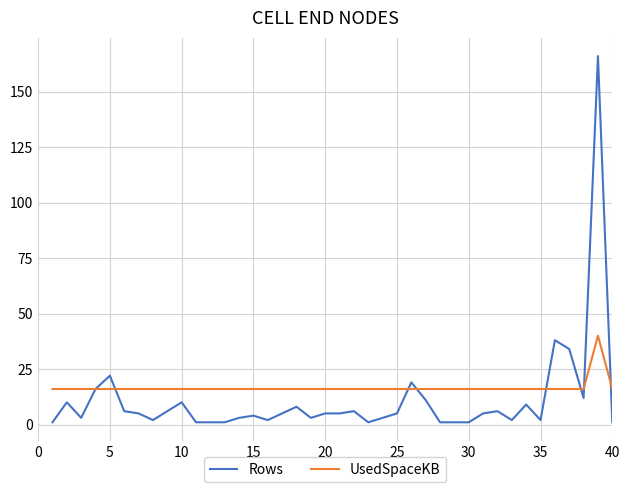

Reading left to right, what are all the values shown in this chart?

Rows: 1	10	3	16	22	6	5	2	6	10	1	1	1	3	4	2	5	8	3	5	5	6	1	3	5	19	11	1	1	1	5	6	2	9	2	38	34	12	166	1
UsedSpaceKB: 16	16	16	16	16	16	16	16	16	16	16	16	16	16	16	16	16	16	16	16	16	16	16	16	16	16	16	16	16	16	16	16	16	16	16	16	16	16	40	16